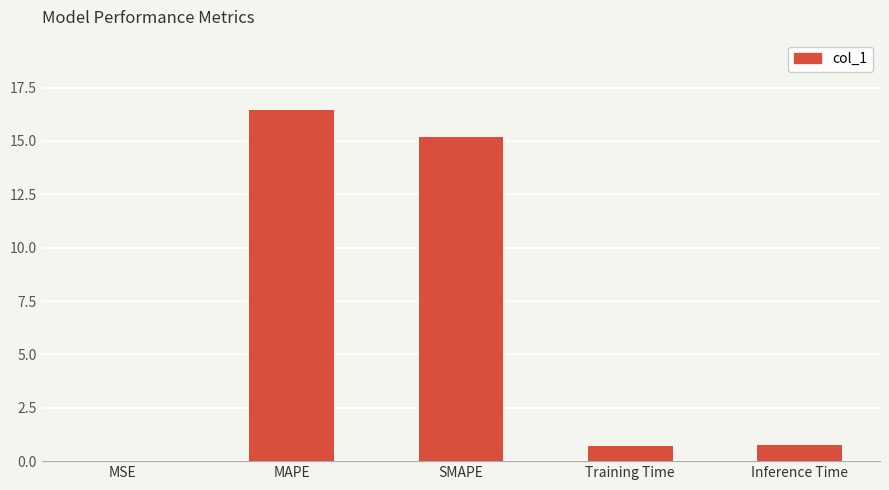

What is the average value?

6.6